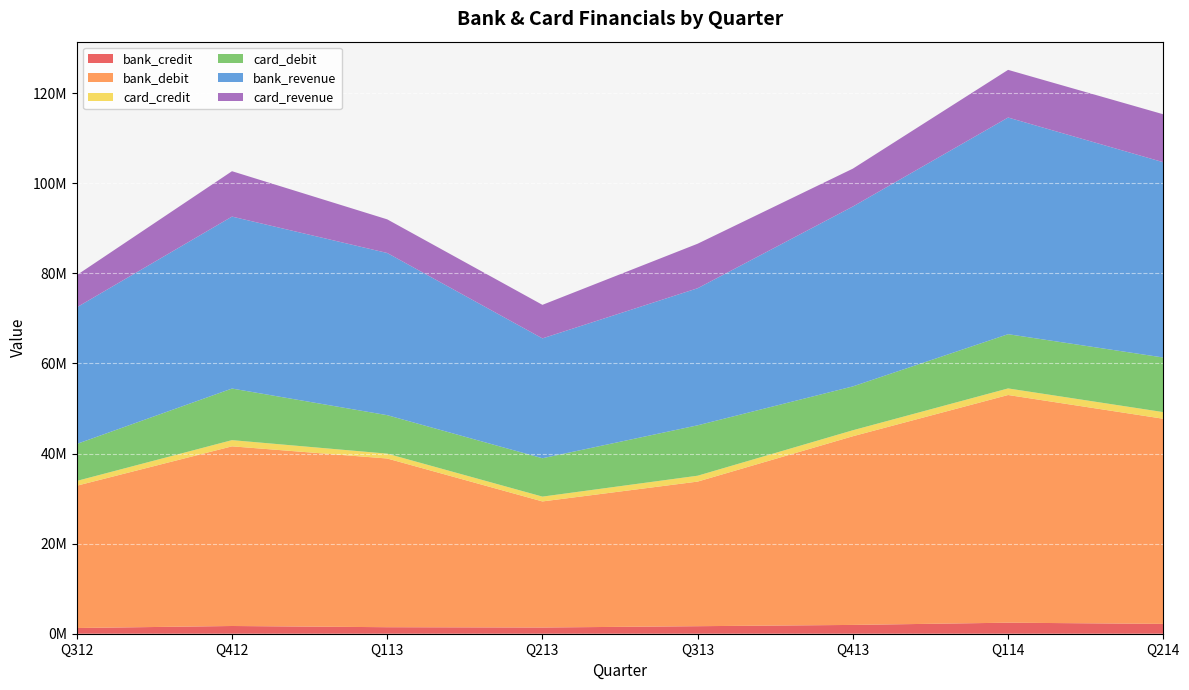

Reading right to left, transcribe all the data shown in this chart.

bank_credit: 2184335.8	2449054.9	1953457.3	1671022.1	1379826.7	1446638.9	1714728.6	1267212.7
bank_debit: 45541112.3	50550344.9	41892907.3	32105846.2	27991129.0	37454533.2	39888643.6	31596419.5
card_credit: 1477149.0	1460502.5	1328306.6	1305222.7	1070741.5	1076850.0	1377967.0	1060413.5
card_debit: 12121078.1	12043377.6	9736264.5	11188741.5	8517563.8	8544514.7	11454821.7	8212853.7
bank_revenue: 43356776.5	48101290.0	39939450.0	30434824.1	26611302.4	36007894.3	38173915.0	30329206.8
card_revenue: 10643929.1	10582875.0	8407957.8	9883518.7	7446822.3	7467664.7	10076854.7	7152440.2